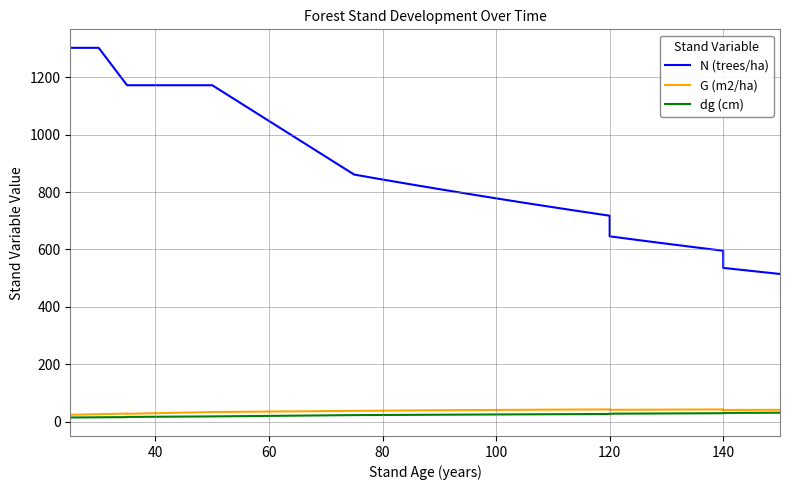

How many lines are shown in the chart?

3